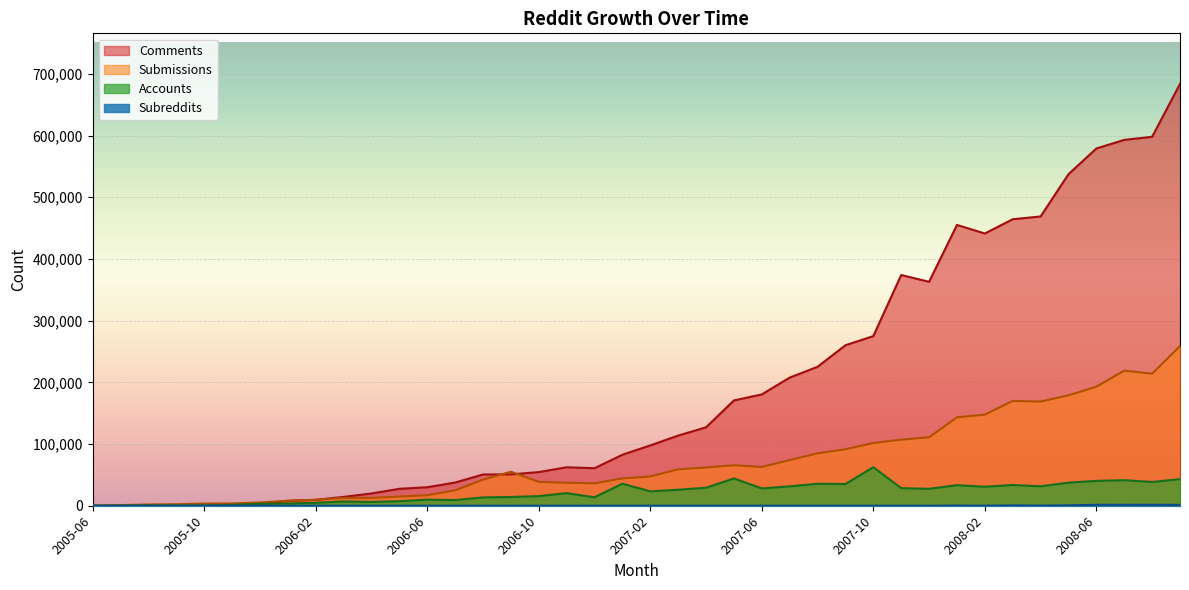

True or false: Submissions has more than 2 points higher than both neighbors.

True